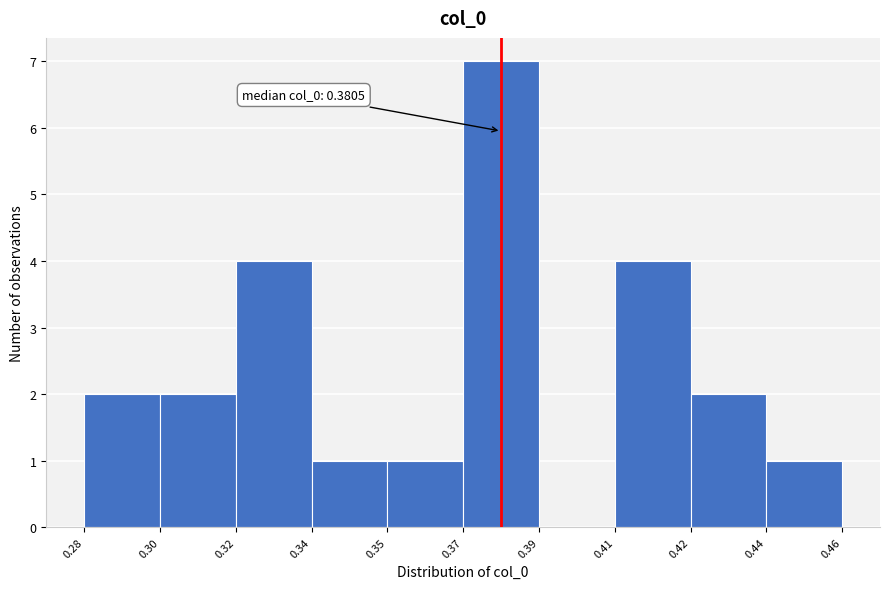

Reading left to right, transcribe all the data shown in this chart.

0.28=2	0.30=2	0.32=4	0.34=1	0.35=1	0.37=7	0.39=0	0.41=4	0.42=2	0.44=1